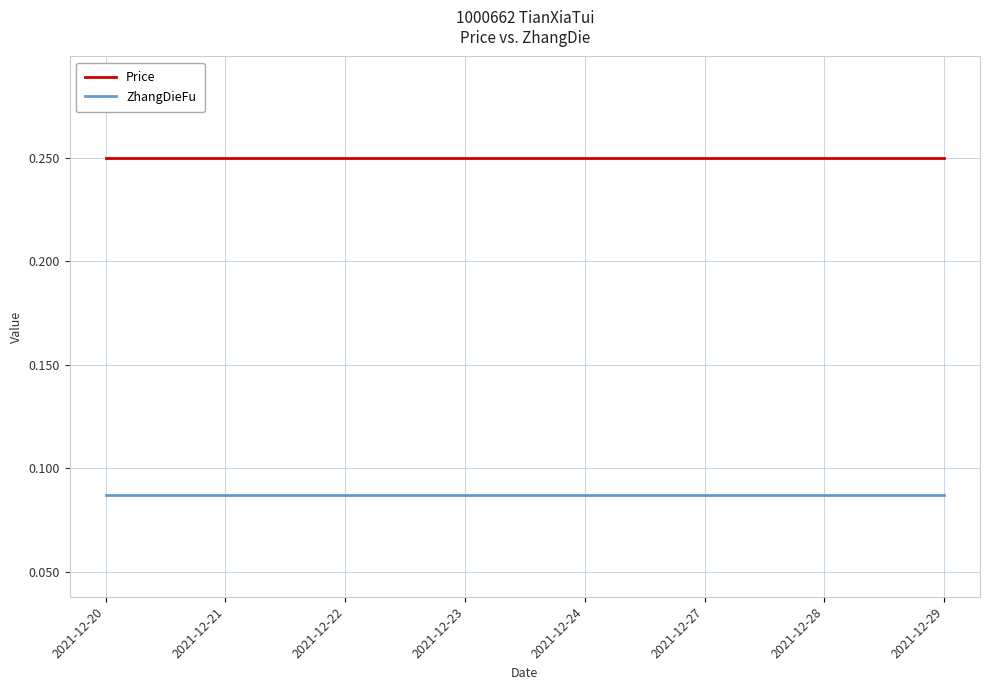

What is the total value across all series at 2021-12-29?

0.3